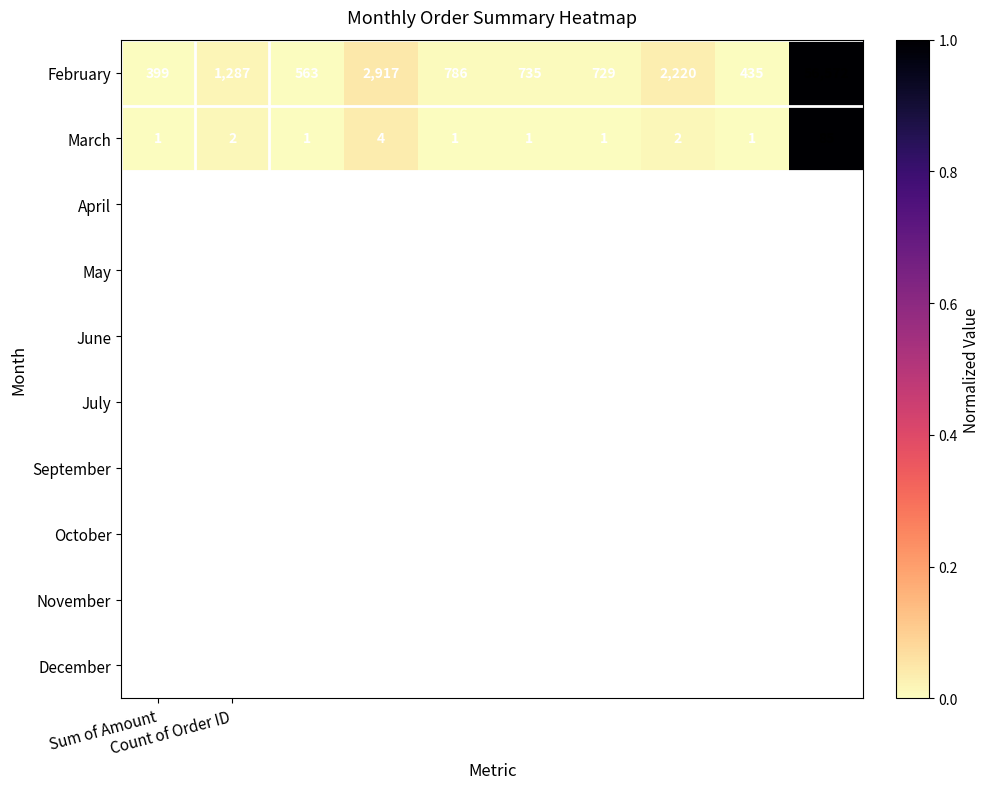

List the series in order of their overall mean, lowest first.

March, February